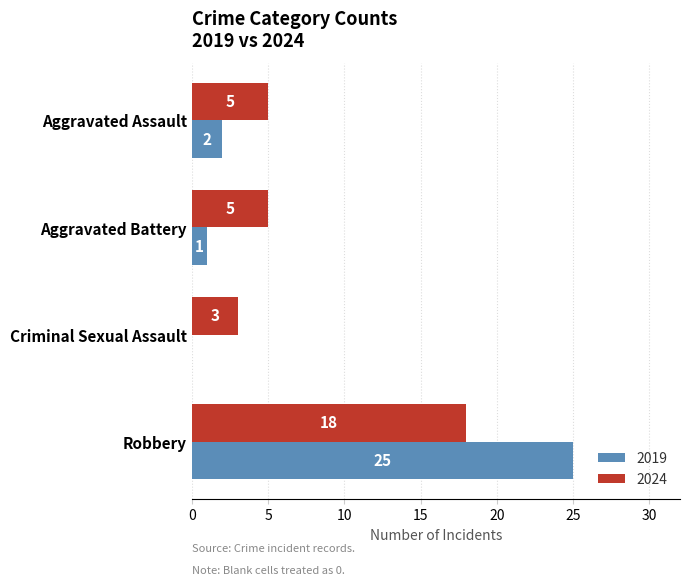

At which category is the sum across all series the highest?

Robbery